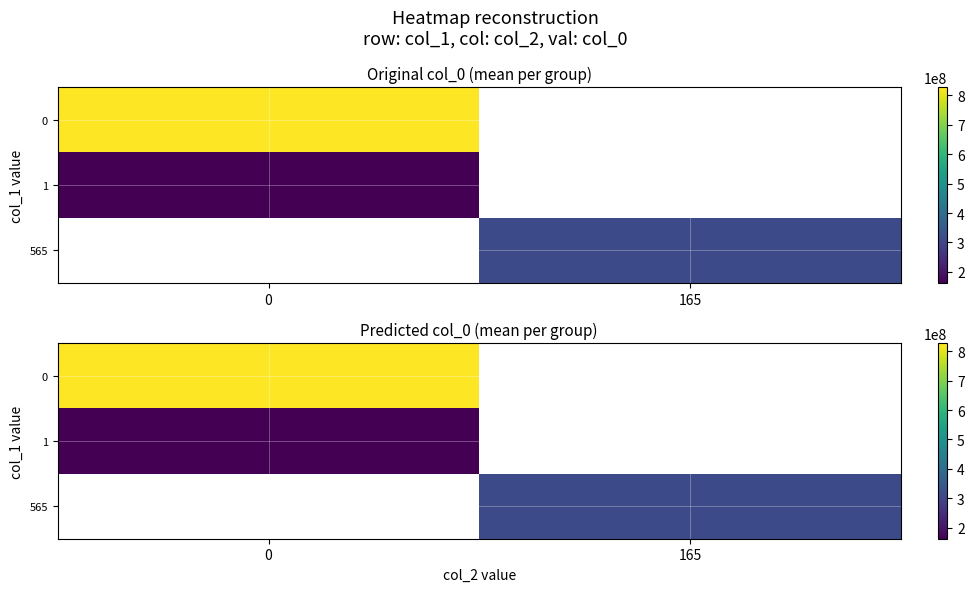

How many series are shown in this chart?

3